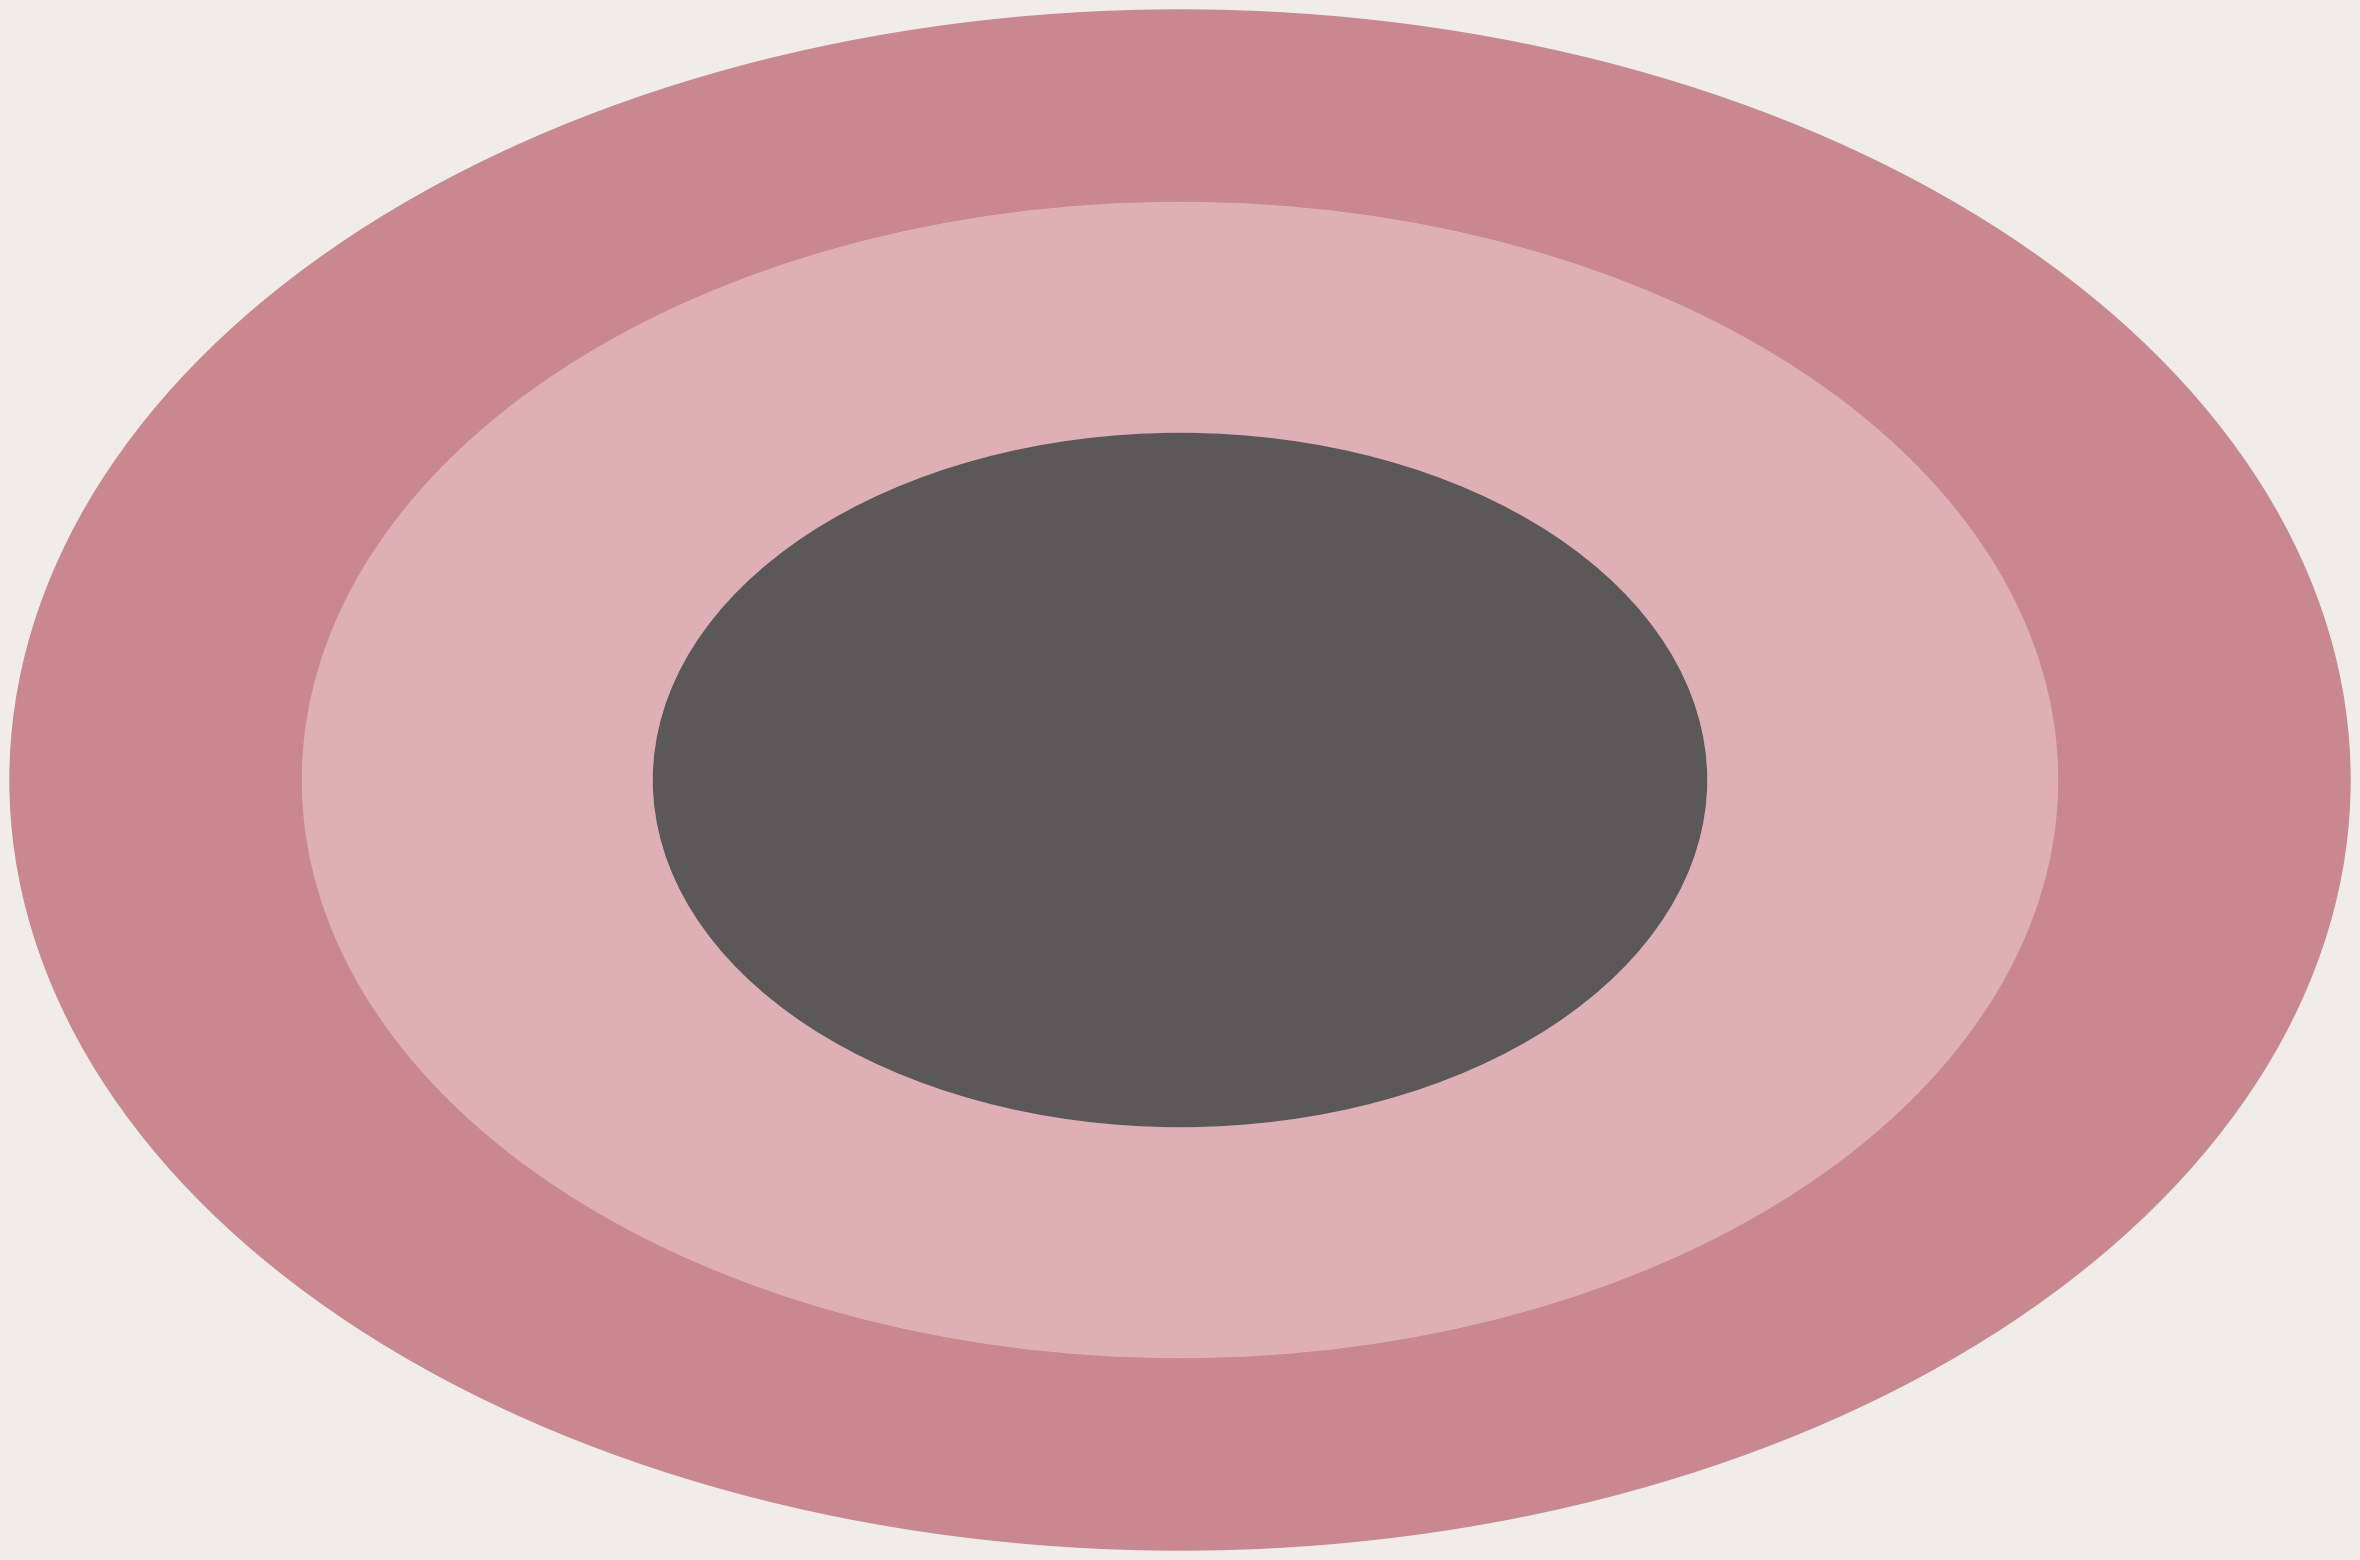

Which has a higher value, 1 or 17?

1